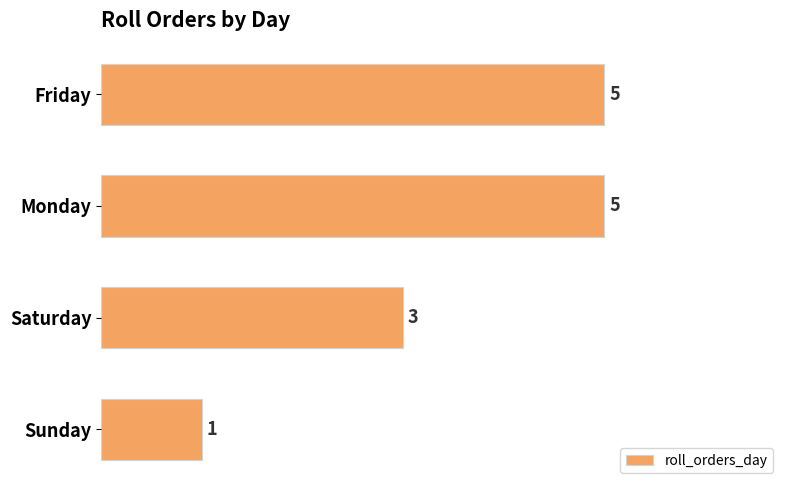

Is it true that the value at Friday is 5?

True